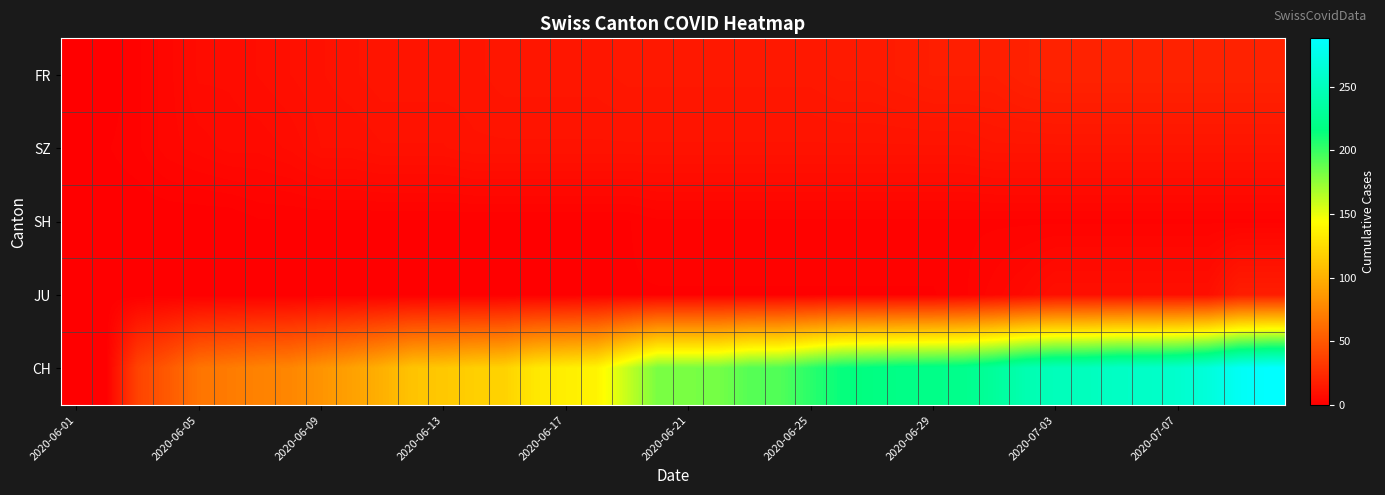

Reading left to right, list all the values displayed in this chart.

FR: 0	0	2	4	7	7	8	9	10	11	12	12	12	12	13	13	13	13	14	14	14	14	14	14	14	15	15	16	17	17	17	19	20	20	20	20	20	20	20	20
SZ: 0	1	2	4	5	6	6	7	9	9	10	10	10	11	11	11	11	11	11	11	11	11	11	11	11	11	11	11	11	11	12	12	12	12	12	12	12	12	12	12
SH: 0	0	0	0	0	0	1	1	1	1	1	1	1	1	1	1	1	1	1	2	2	2	2	2	2	2	2	2	2	2	2	2	2	2	2	2	2	2	2	2
JU: 0	0	0	0	0	0	0	0	0	0	0	0	0	0	0	0	0	1	1	1	1	1	1	1	1	1	1	1	1	2	4	6	9	9	9	9	9	9	17	17
CH: 0	1	38	51	66	70	74	76	84	91	100	111	113	117	119	131	135	138	160	182	182	183	192	193	204	214	217	220	221	223	231	243	249	250	255	256	259	267	282	288